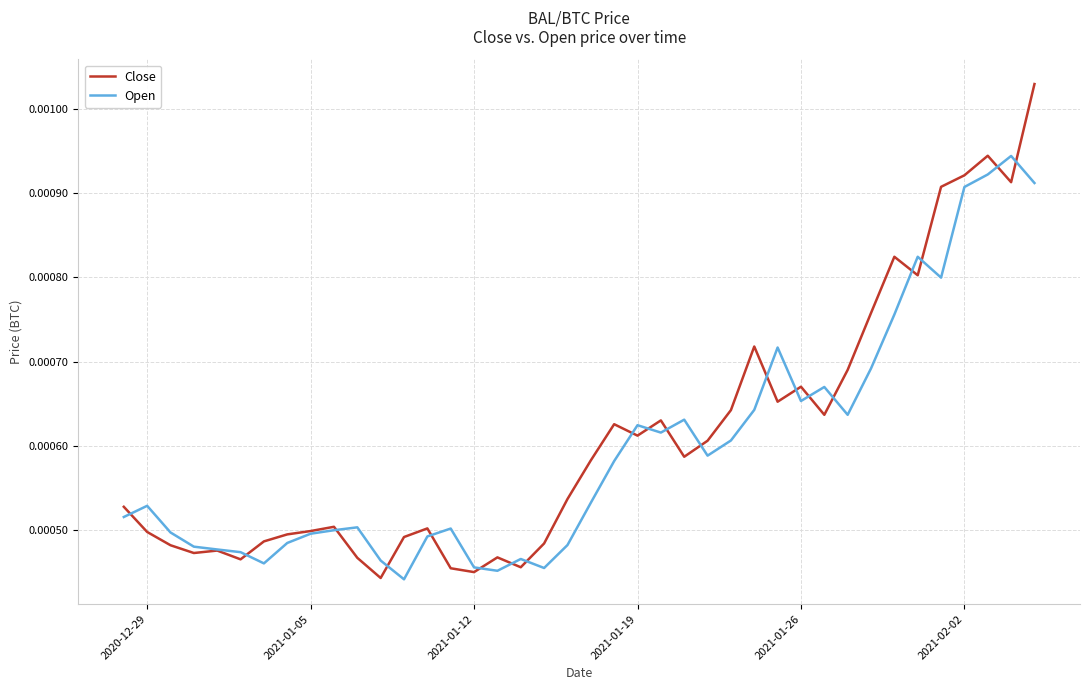

List the series in order of their peak value, highest first.

Close, Open